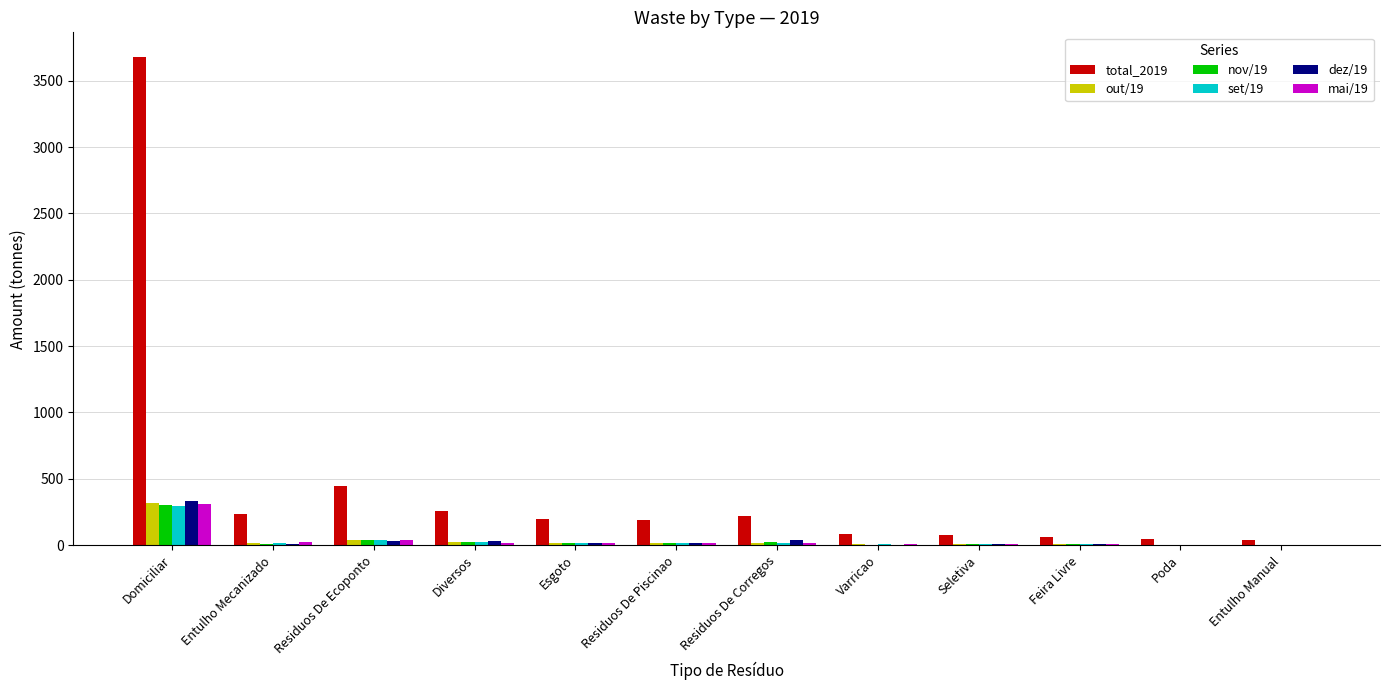

What is the difference between the out/19 values at Residuos De Corregos and Residuos De Ecoponto?

27.8